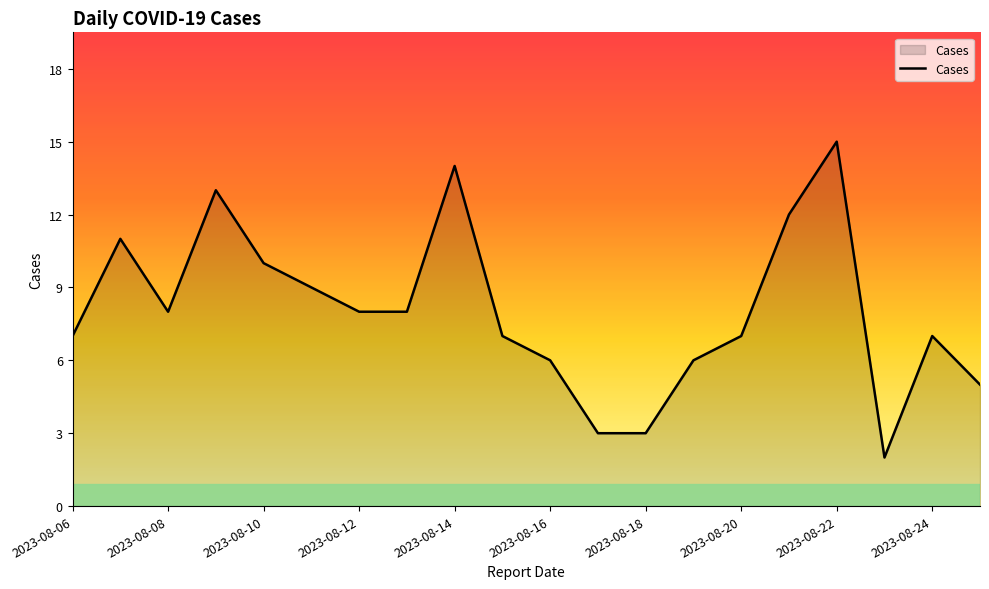

What is the difference between the maximum and minimum values?

13